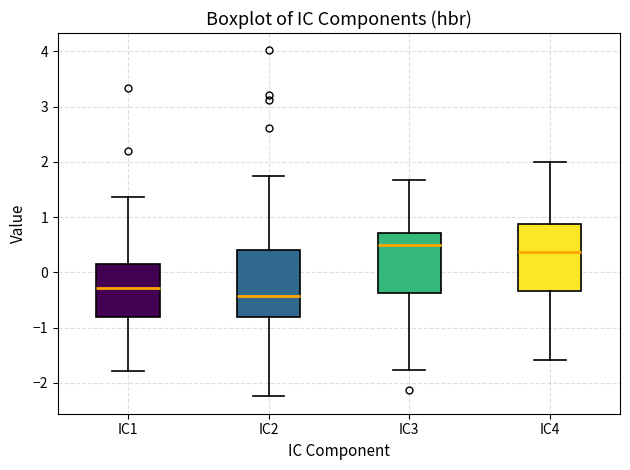

Where is the lower edge of the box for IC4 on the y-axis? The values are not printed on the chart, so give them approximately, as read against the axis.

-0.3